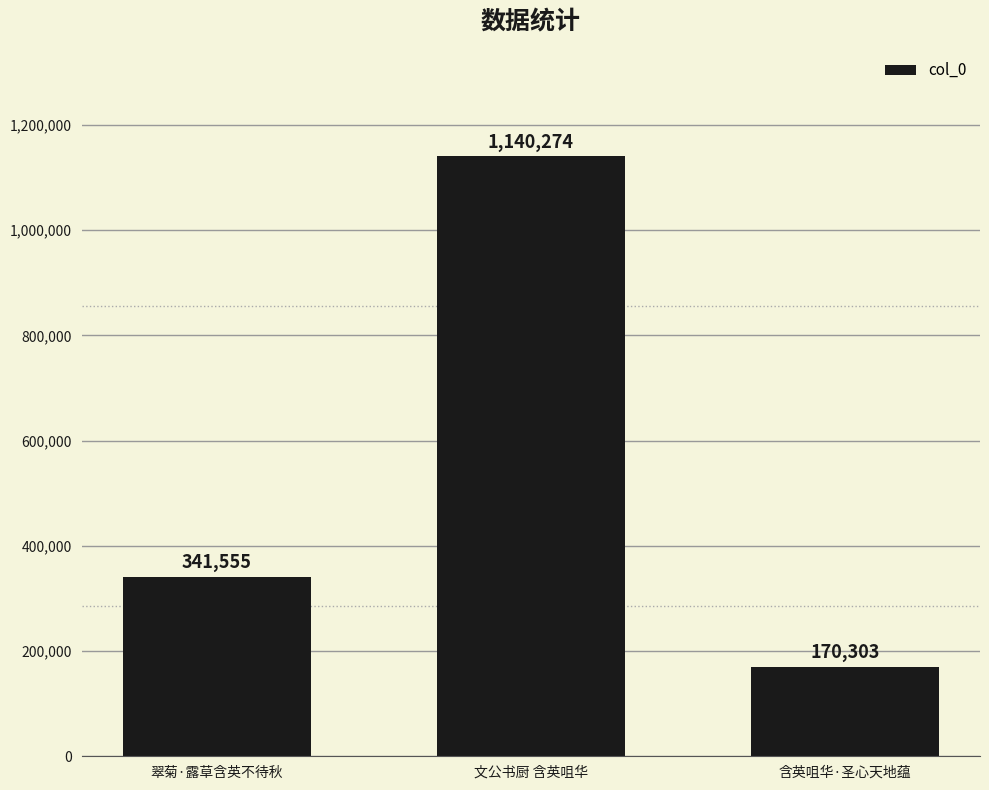

Reading left to right, what are all the values shown in this chart?

翠菊·露草含英不待秋=341555	文公书厨 含英咀华=1140274	含英咀华·圣心天地蕴=170303